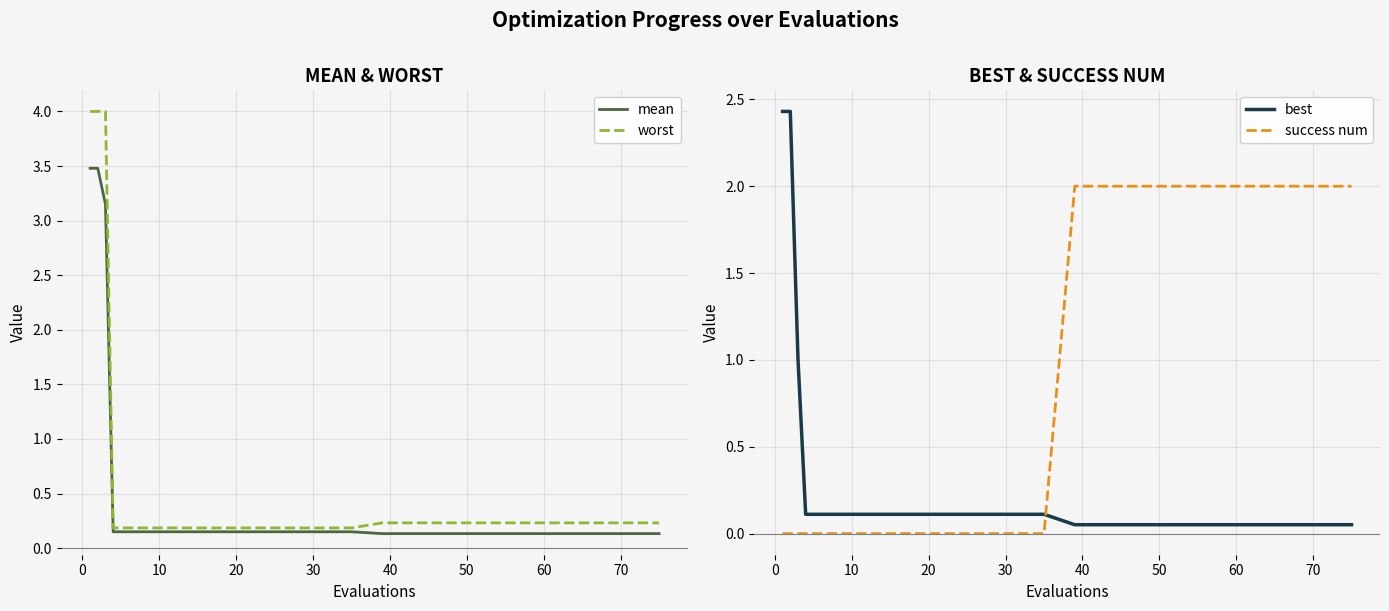

The best series shows 0.0 at 20. True or false?

False